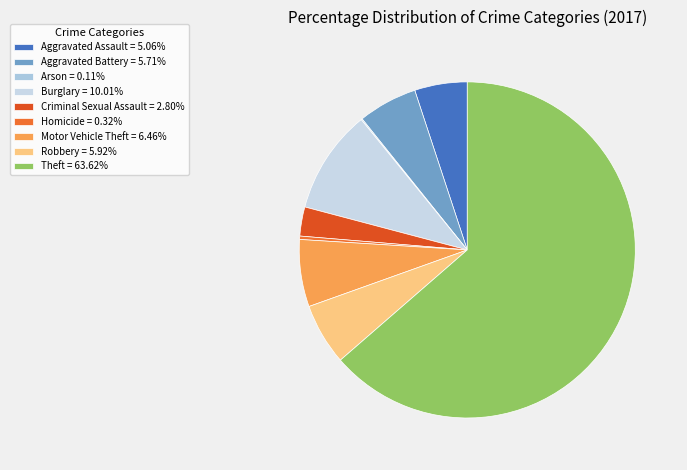

What portion of the pie excludes Aggravated Assault?

94.9%